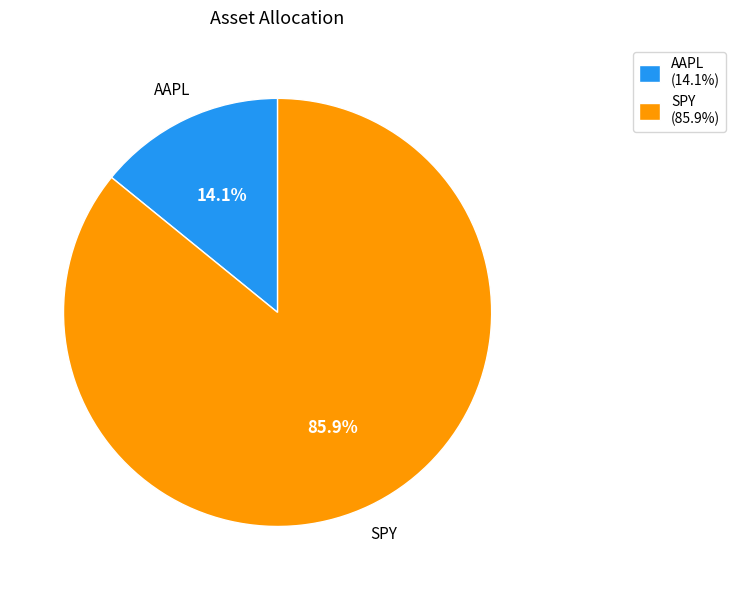

Which slice is the largest?

SPY